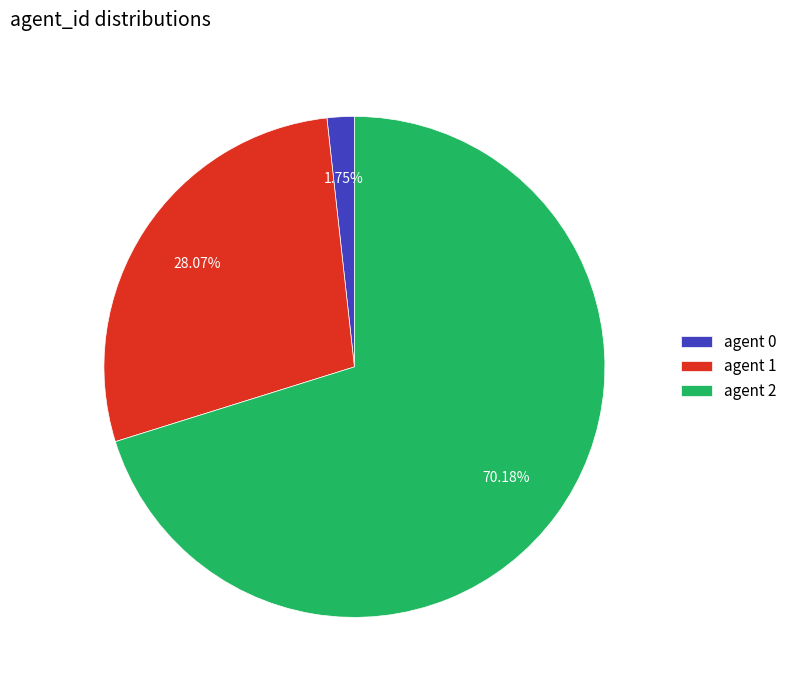

Which category accounts for the majority?

agent 2